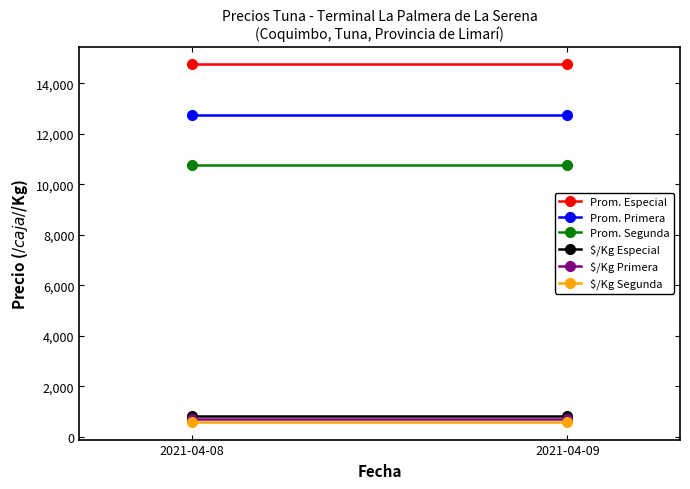

What is the lowest value of the Prom. Primera series?

12750